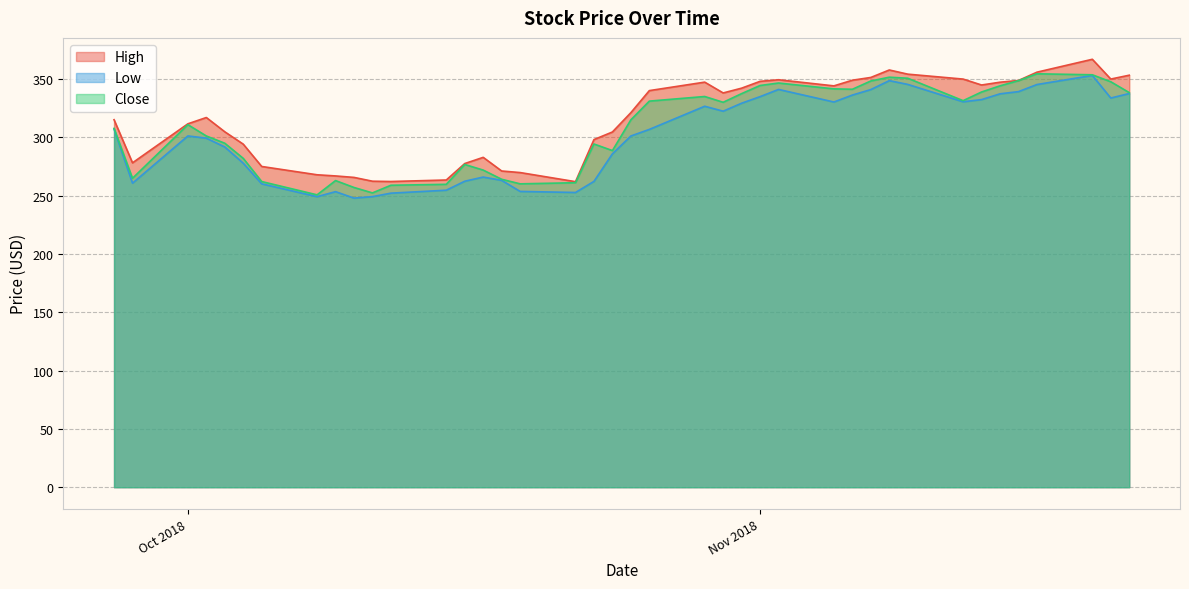

True or false: Close and High cross at least once.

False